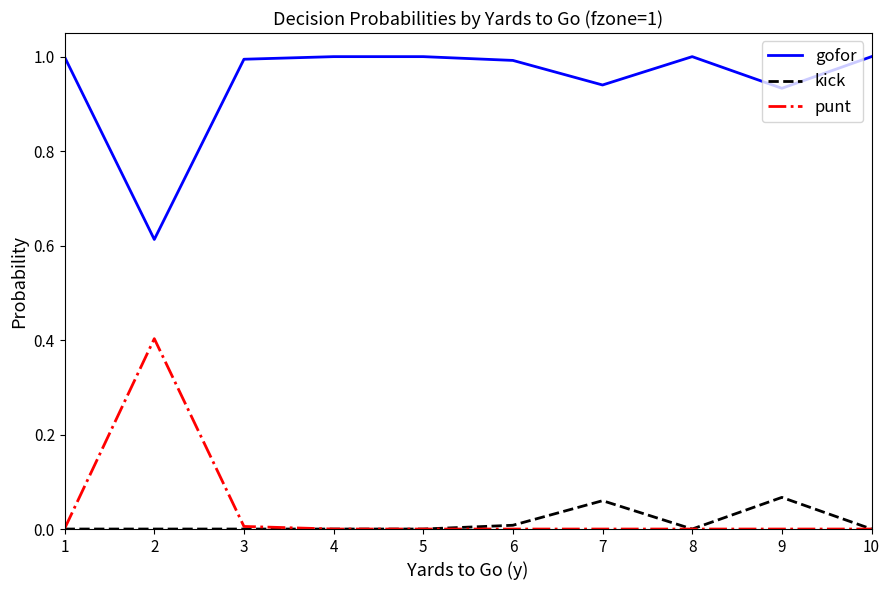

True or false: gofor and kick cross at least once.

False